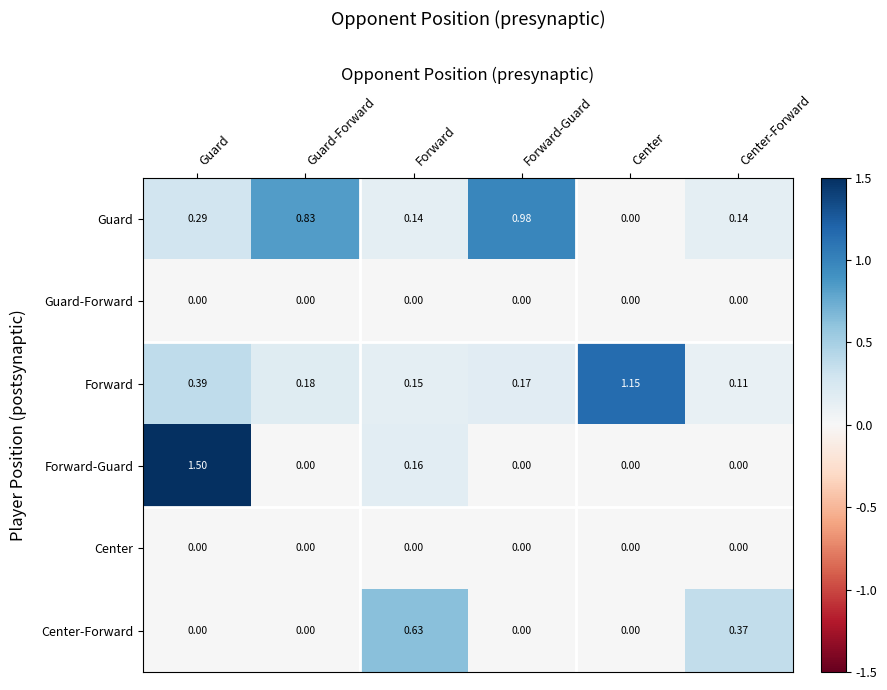

Which series has the largest total across all categories?

Guard